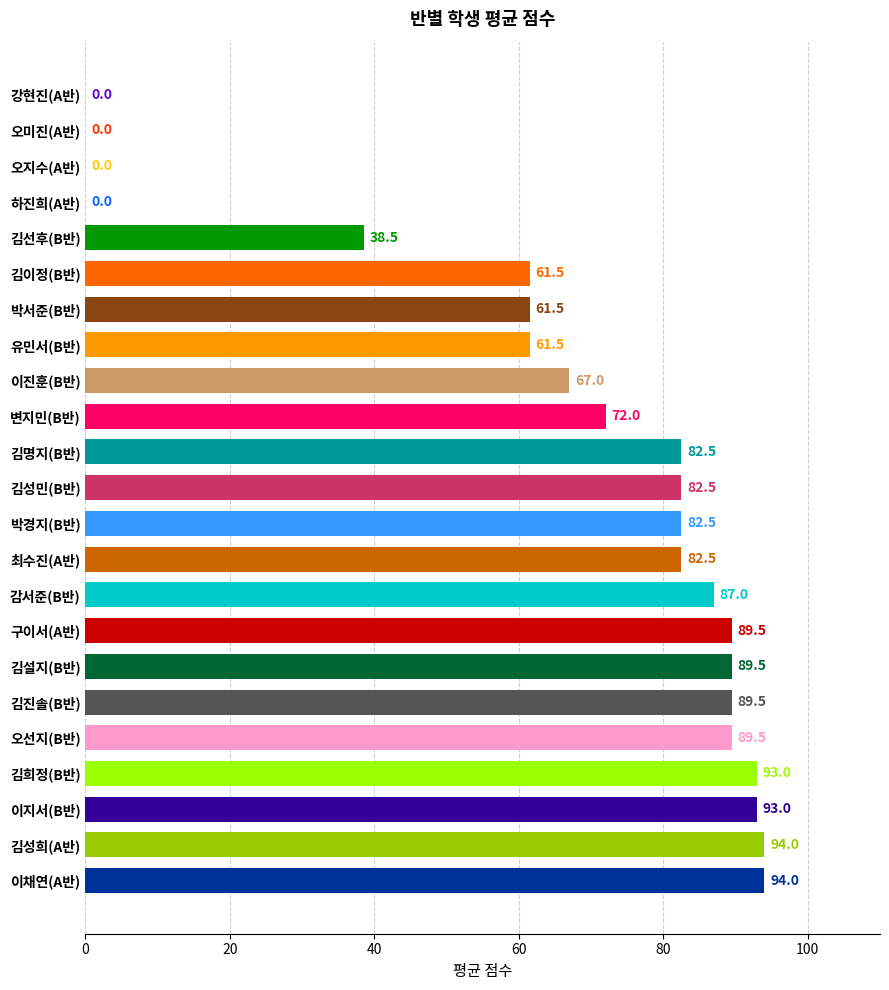

Is it true that the value at 김희정(B반) is 93.0?

True